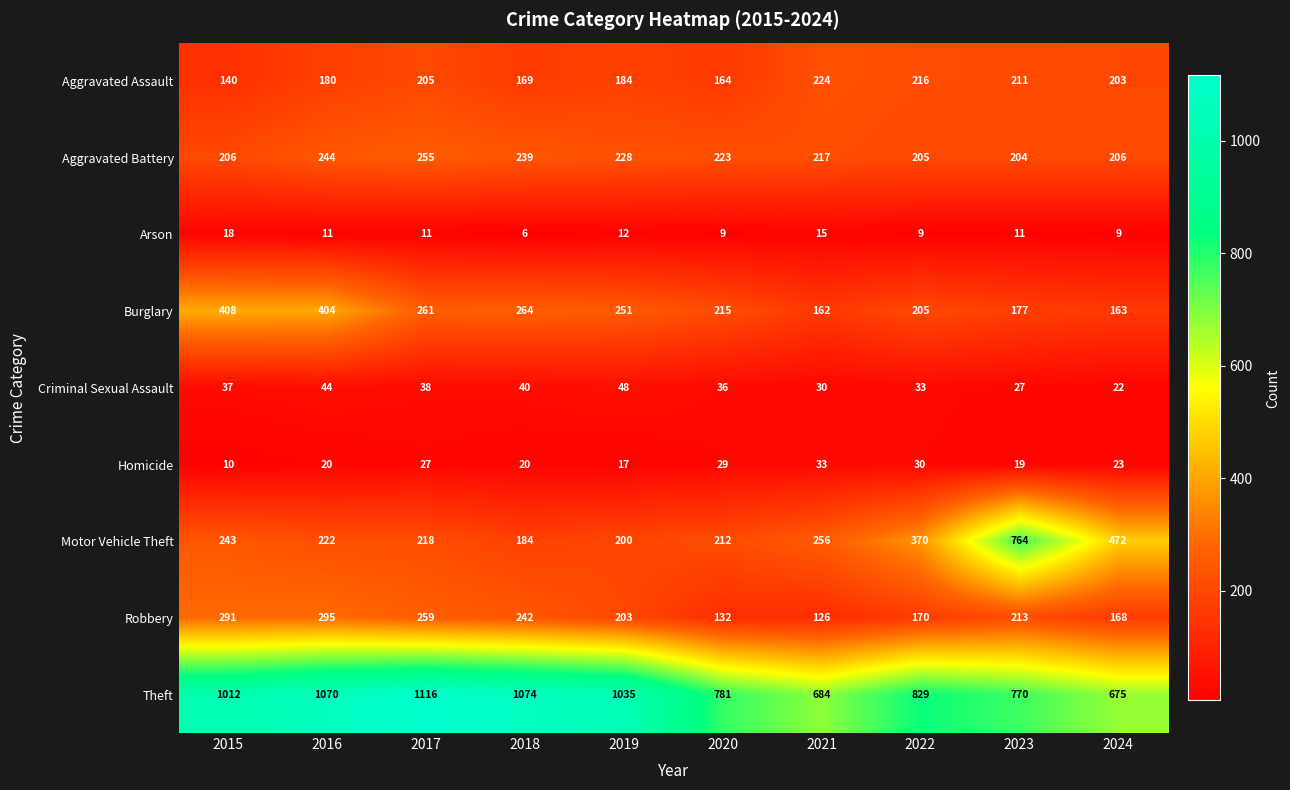

Between 2019 and 2023, which series saw the biggest shift?

Motor Vehicle Theft